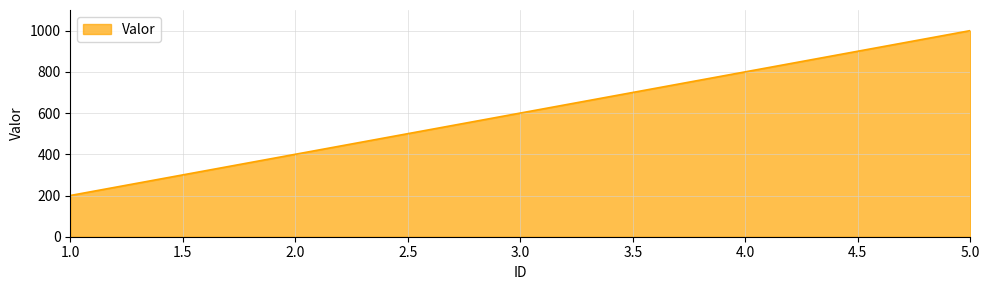

Which label corresponds to the smallest value in the chart?

1.0